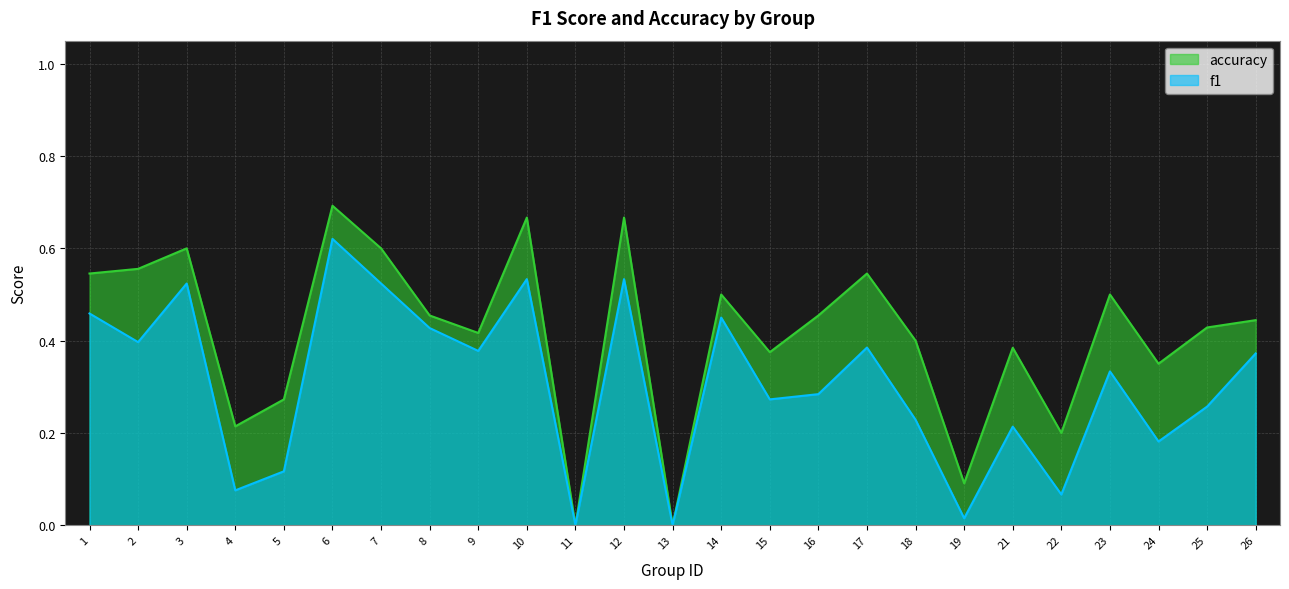

How many series are shown in this chart?

2